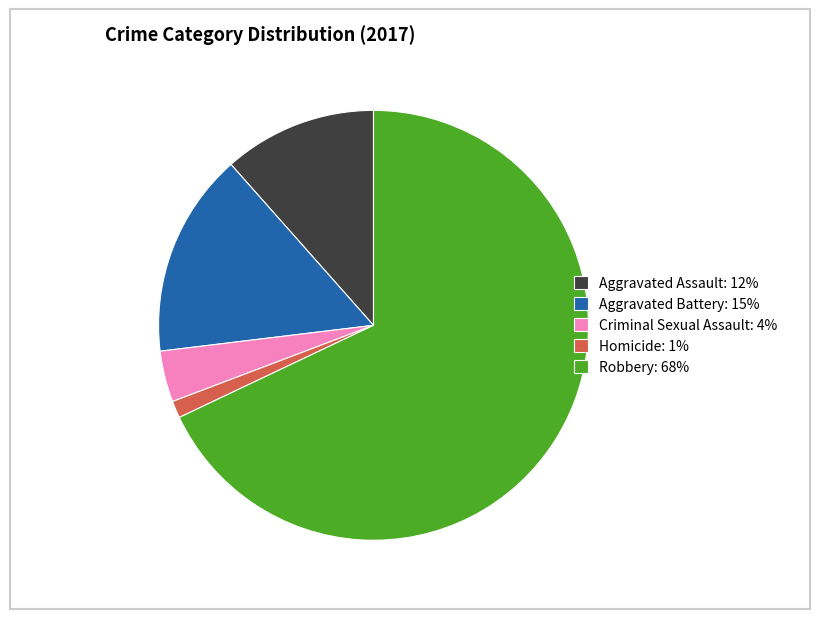

How many slices are in this pie chart?

5